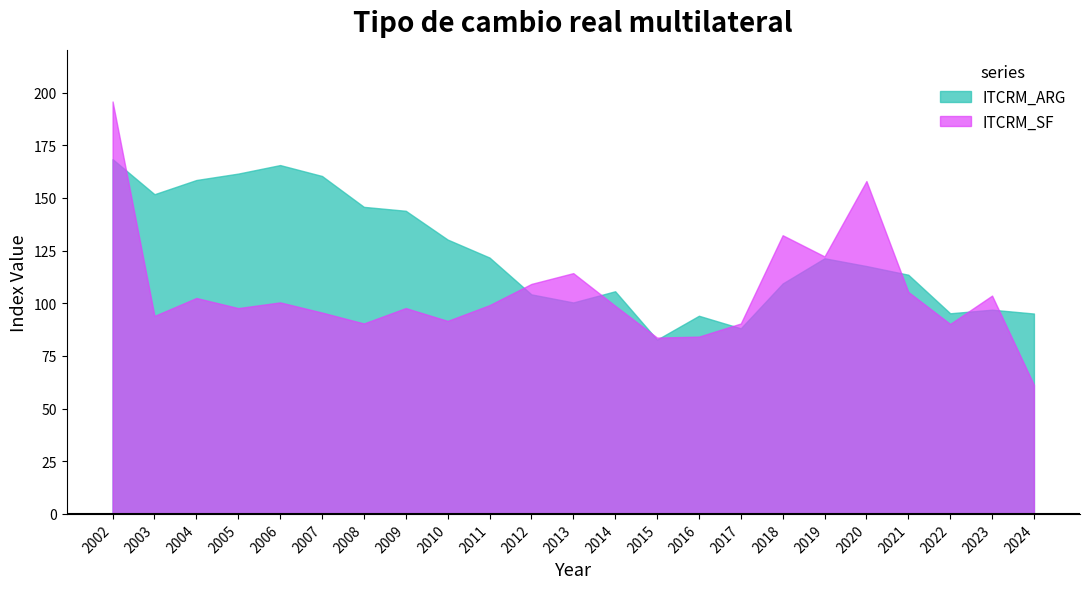

What is the greatest value displayed?

195.8